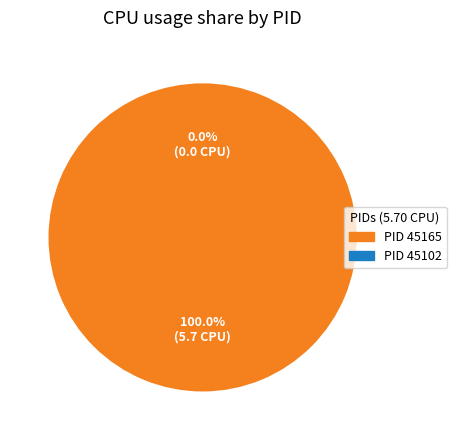

Count the number of slices in the pie.

2